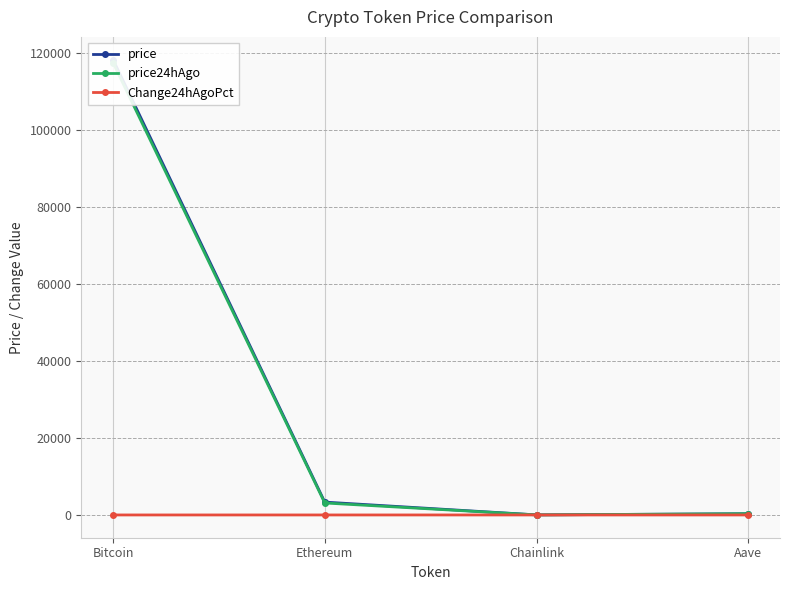

Which category has the highest value in the Change24hAgoPct series?

Ethereum